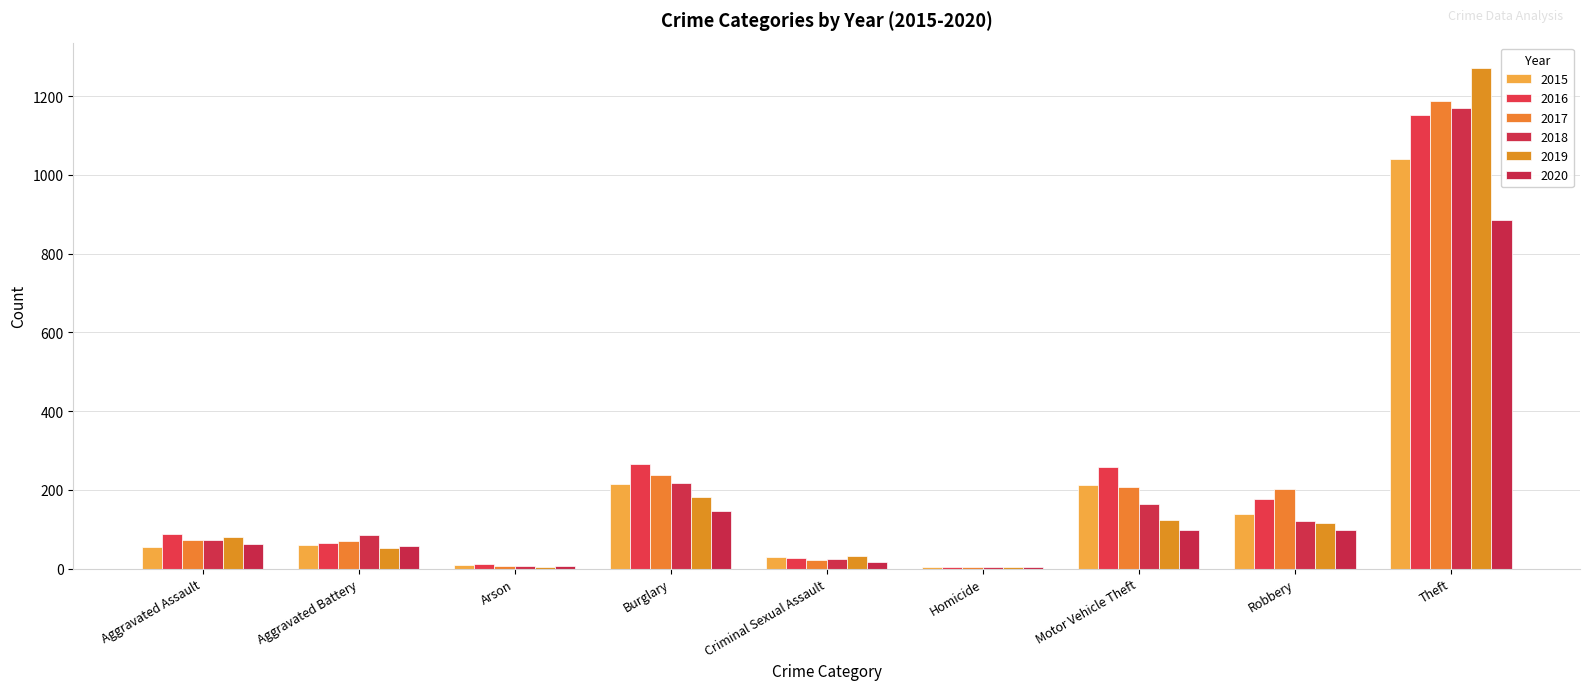

Which series changed the most between Homicide and Theft?

2019